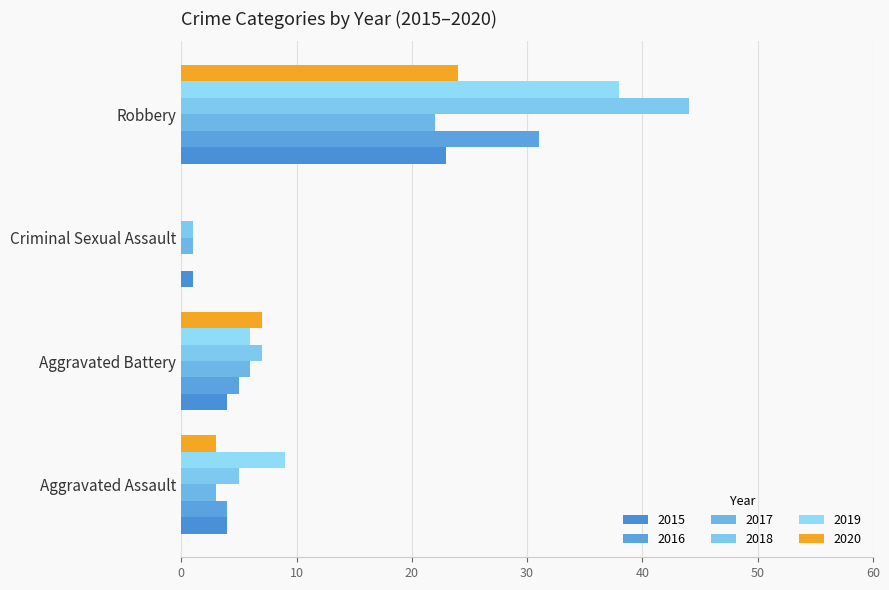

What is the maximum value shown in the chart?

44